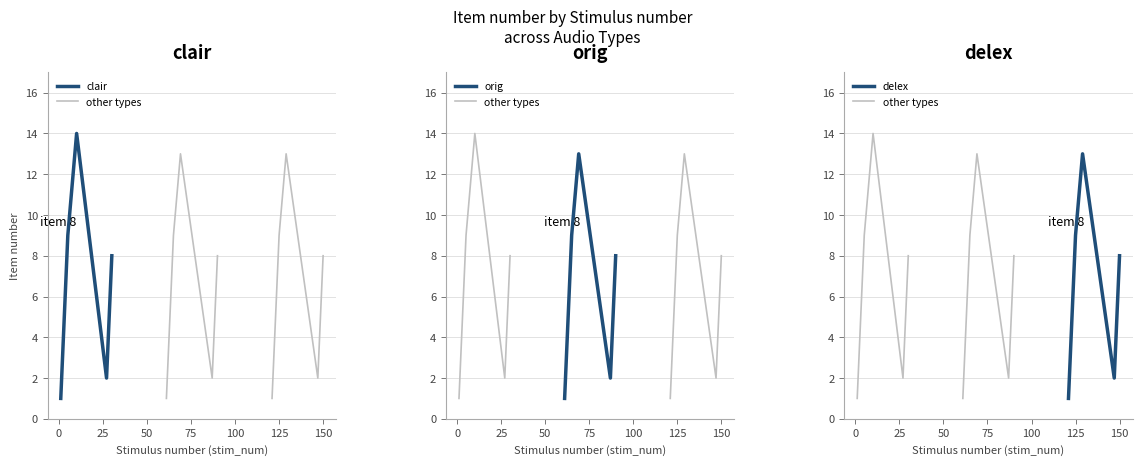

What is the difference between the clair values at 3 and 16?

13